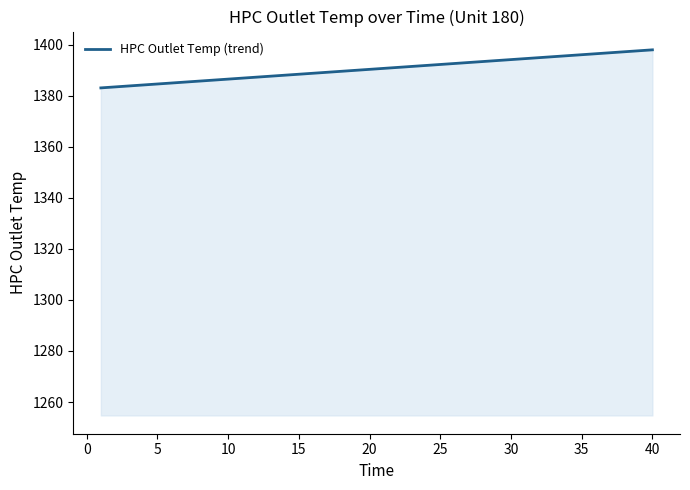

What is the sum of all values?

55618.9